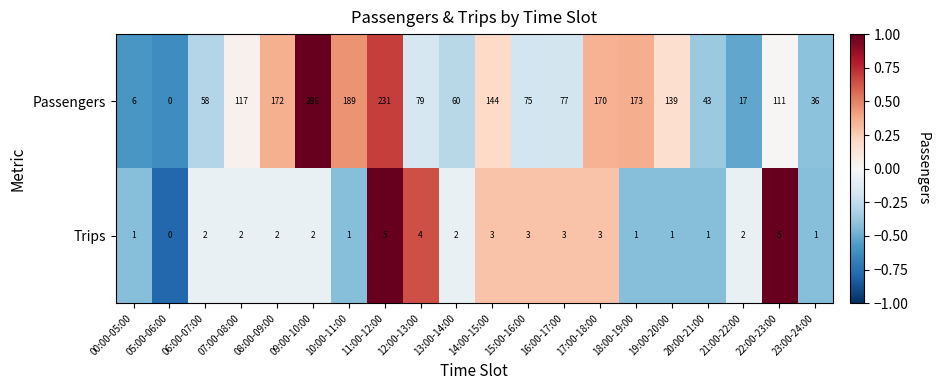

Which series has the widest spread of values?

Passengers